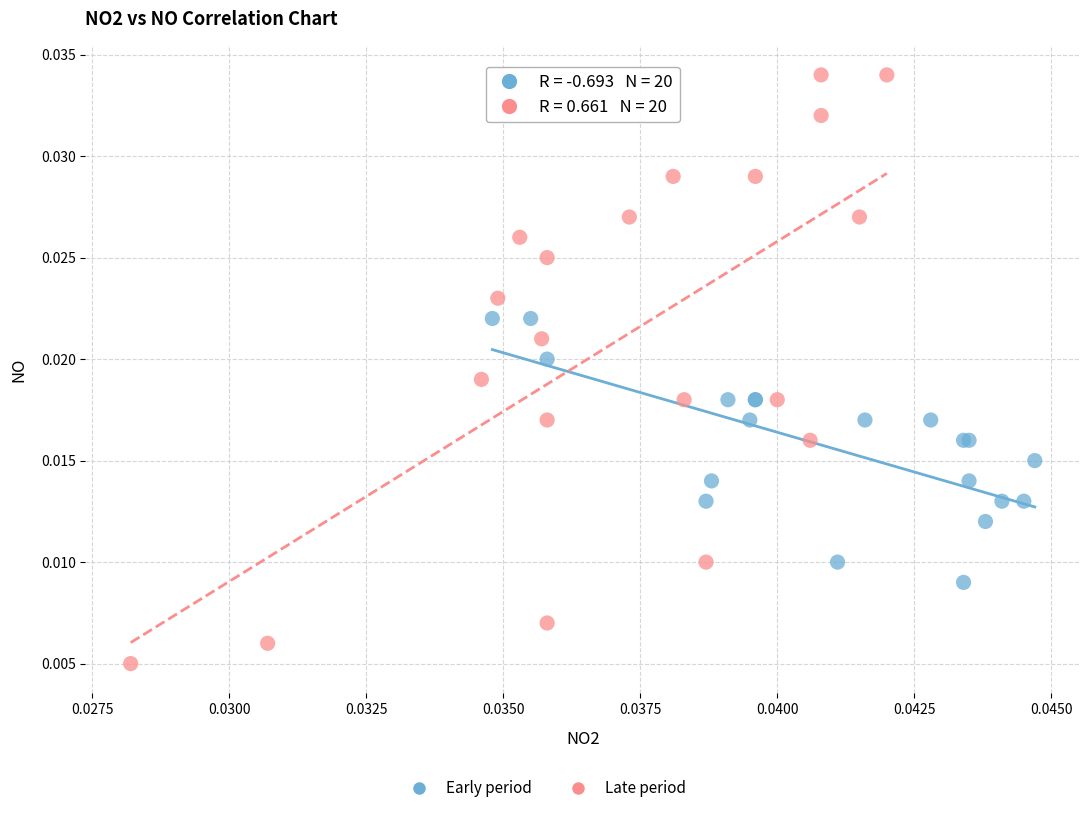

Which series has the widest spread of Y values?

Late period